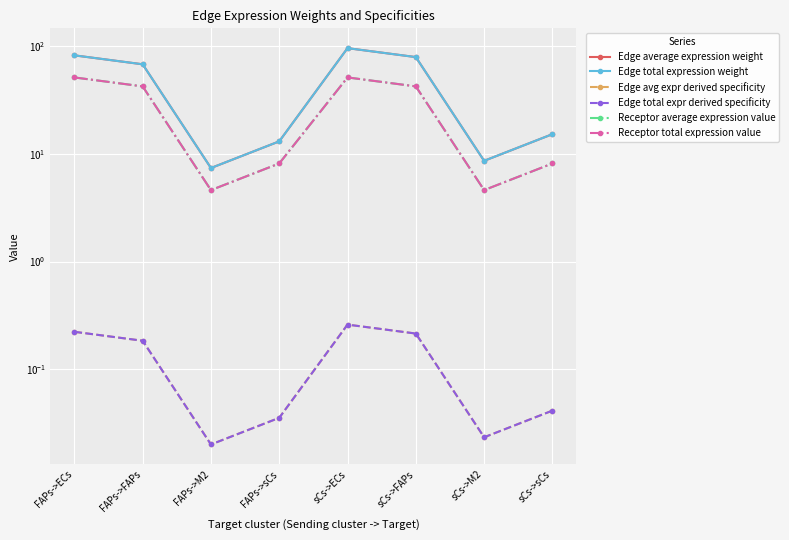

True or false: Edge total expression weight and Edge total expr derived specificity cross at least once.

False